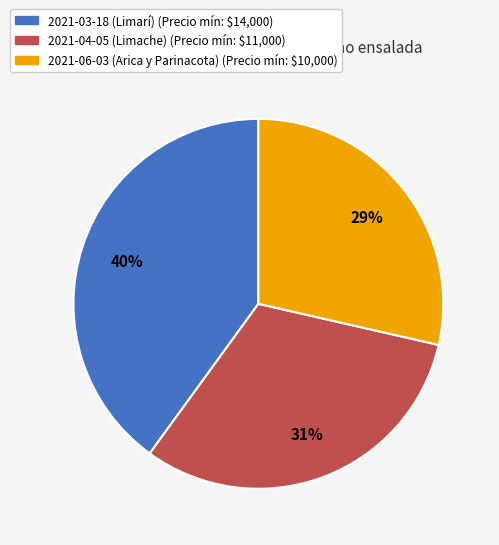

Count the number of slices in the pie.

3